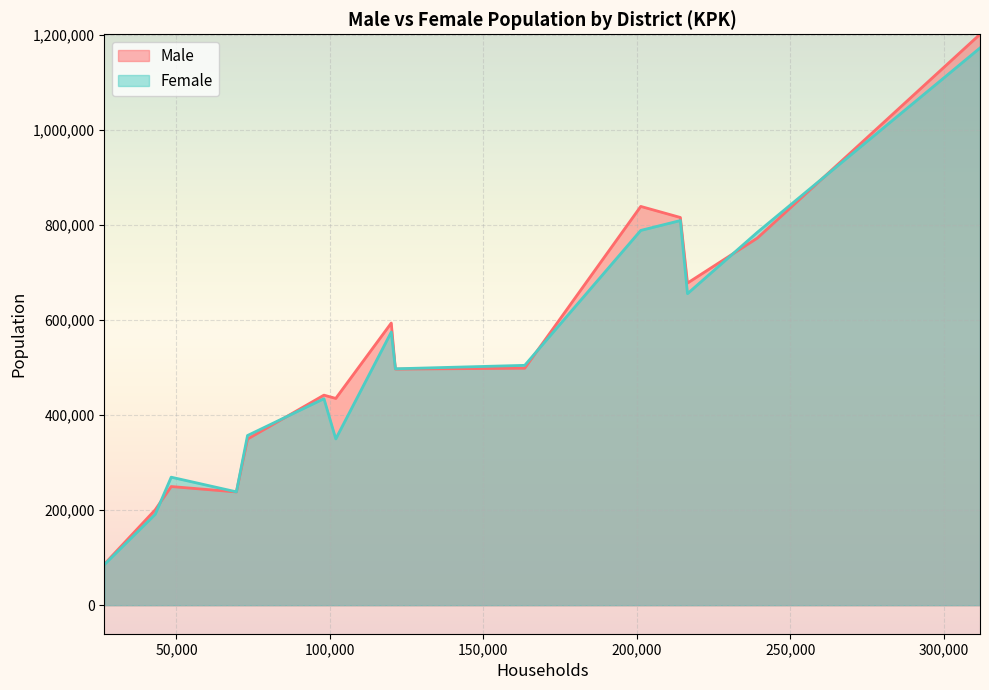

Between HARIPUR and TORGHAR, which series saw the biggest shift?

Female